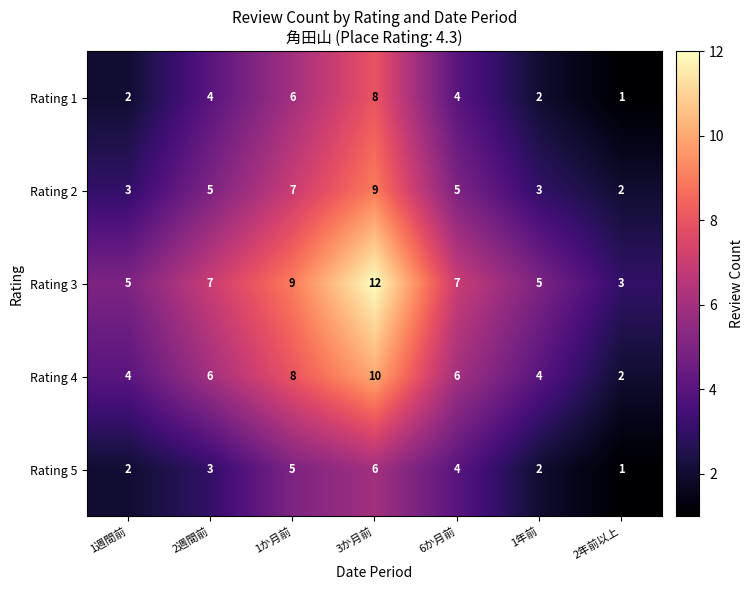

Is it true that Rating 1 equals 4 at 6か月前?

True